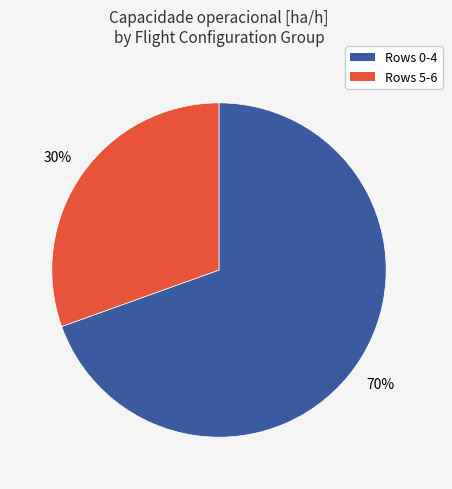

To the nearest percent, what is the average slice percentage?

50%